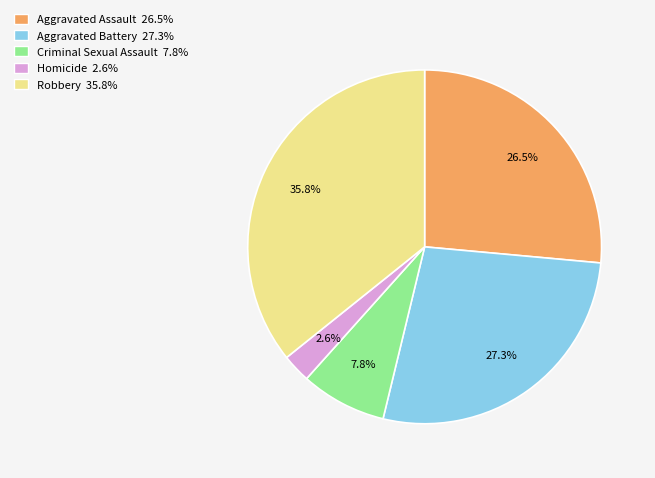

Is there a majority slice in this chart?

No